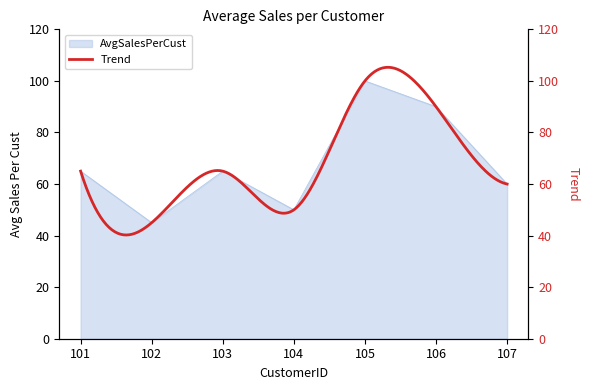

Count the number of values greater than 65.

2